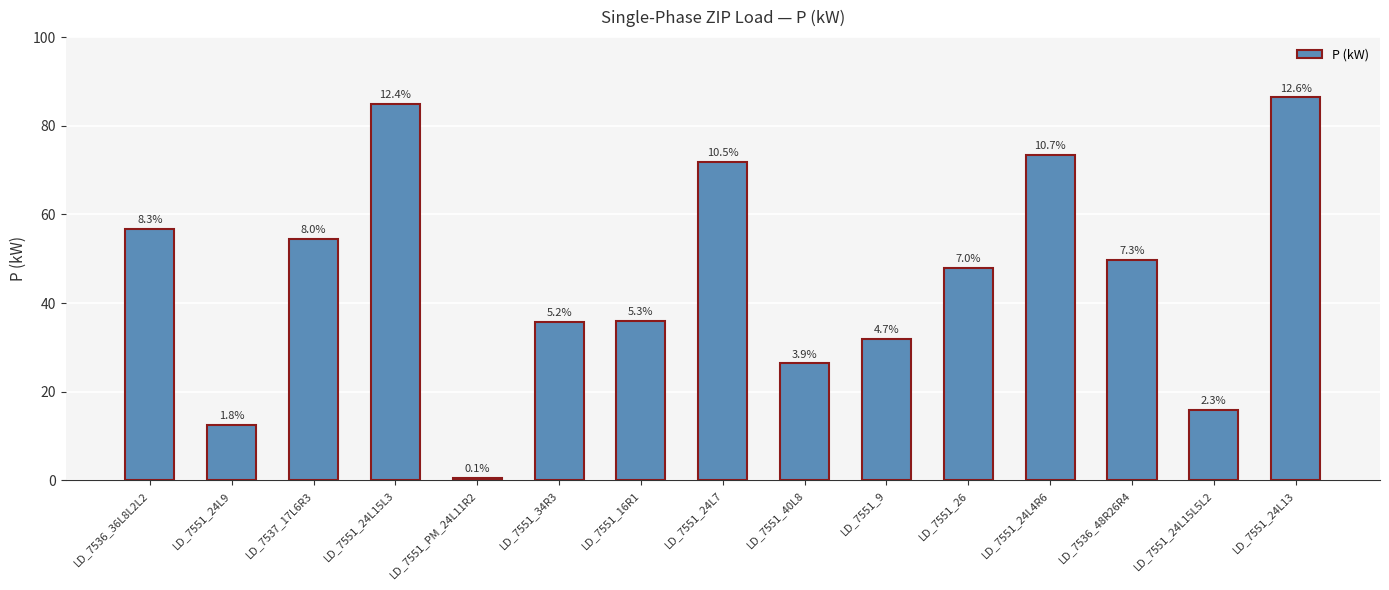

Where does the data first go above 48?

LD_7536_36L8L2L2